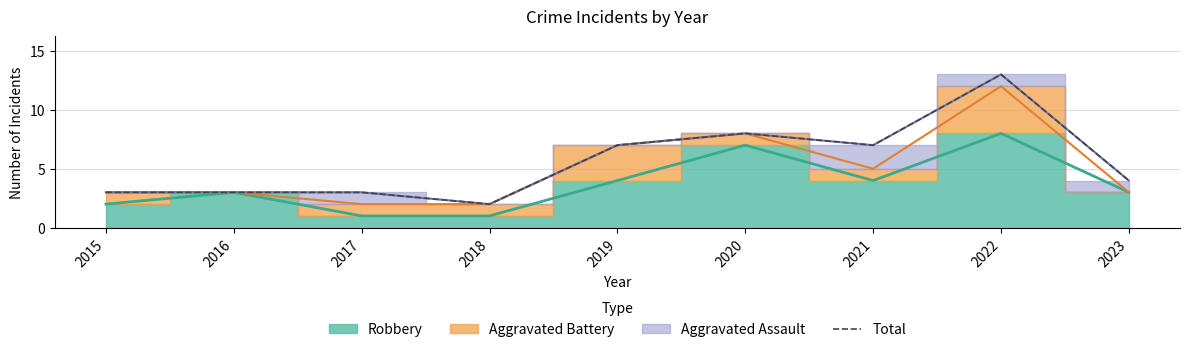

Rank the categories by value from highest to lowest.

2022, 2020, 2019, 2021, 2023, 2015, 2016, 2017, 2018